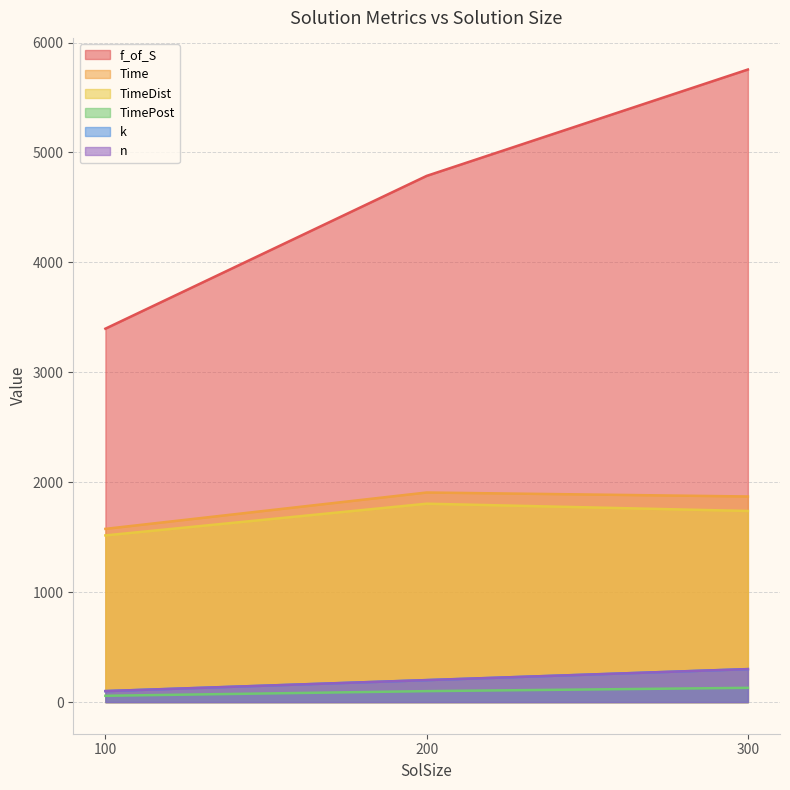

True or false: Time has a value of 1575.9 at 100.

True